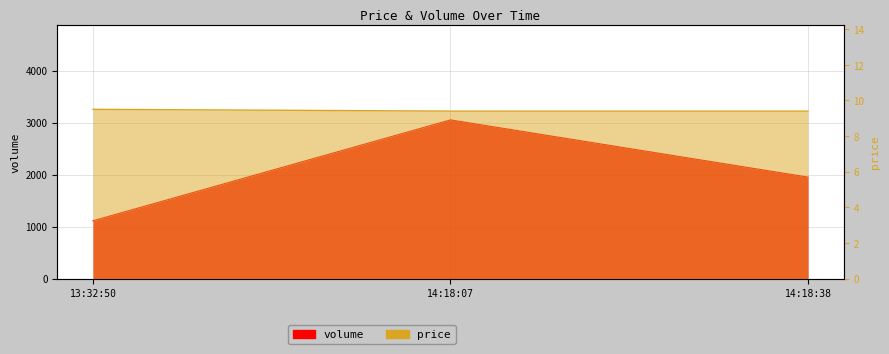

Is it true that volume equals 1232.9 at 14:18:38?

False